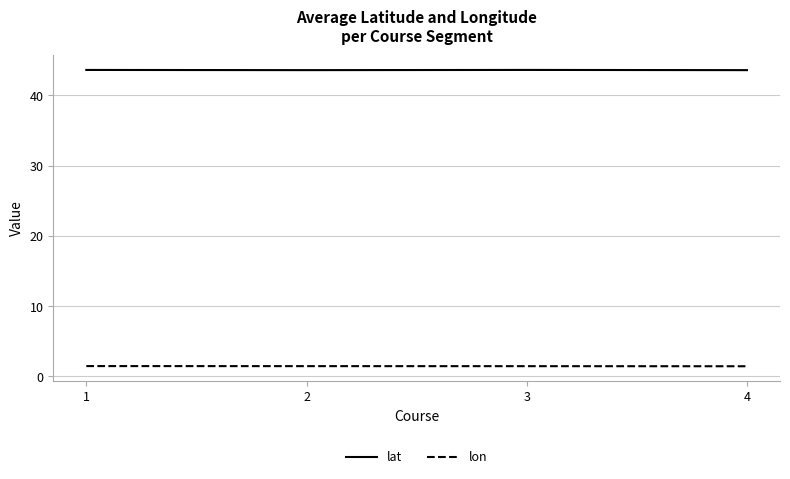

List the series in order of their peak value, highest first.

lat, lon